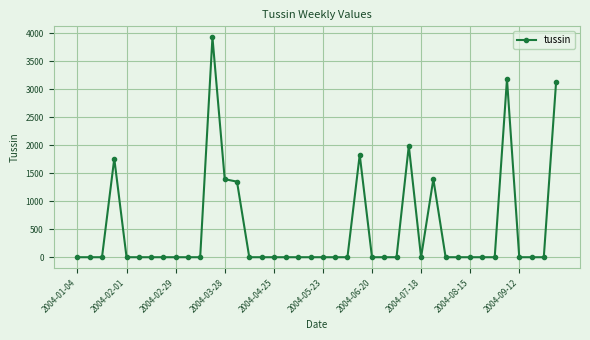

What is the maximum value shown in the chart?

3927.6